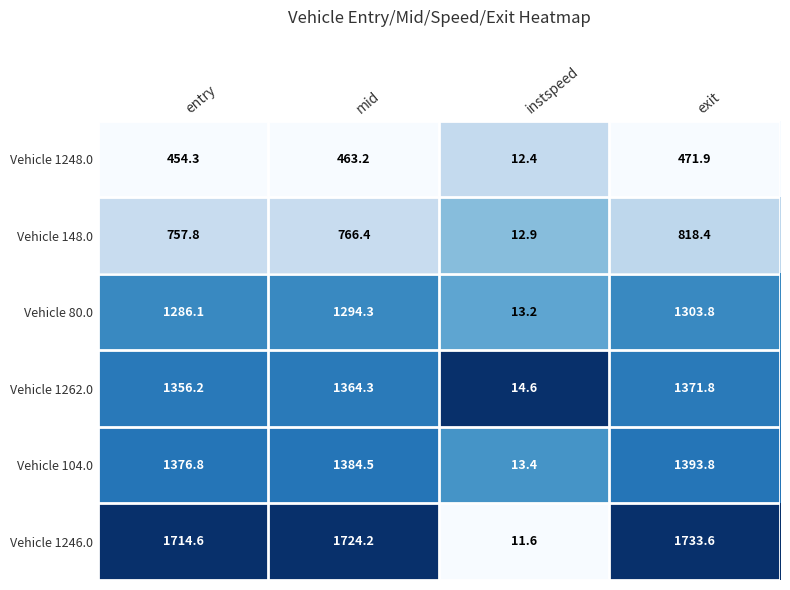

Is it true that Vehicle 80.0 equals 1303.8 at exit?

True